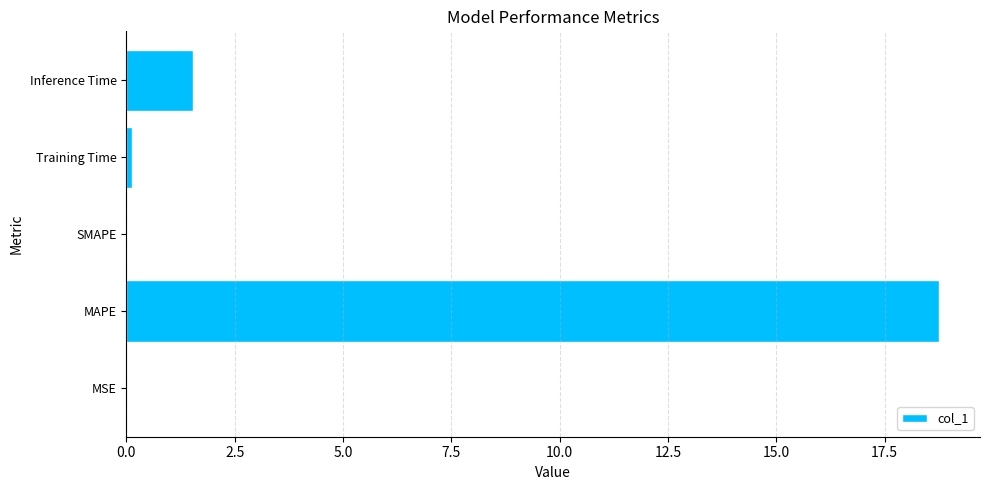

What value does the data have at Inference Time?

1.5